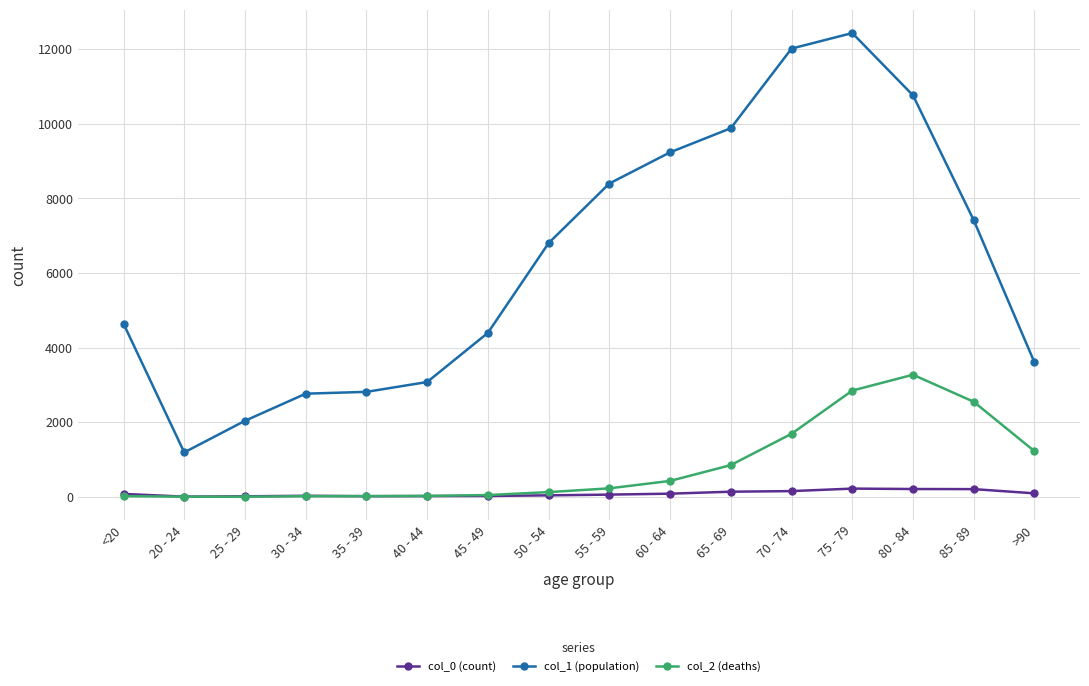

True or false: col_2 (deaths) has more than 0 points higher than both neighbors.

True